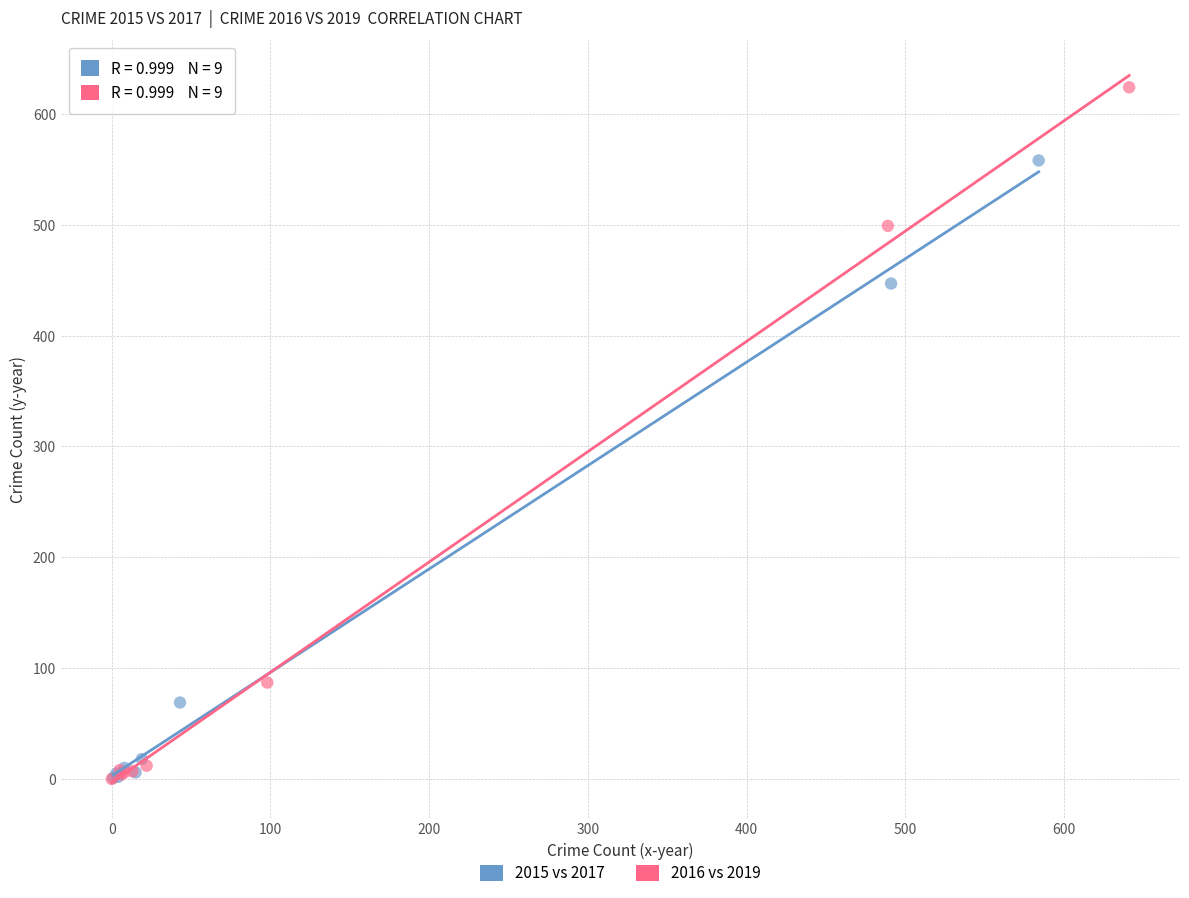

Which series has the widest spread of Y values?

2016 vs 2019